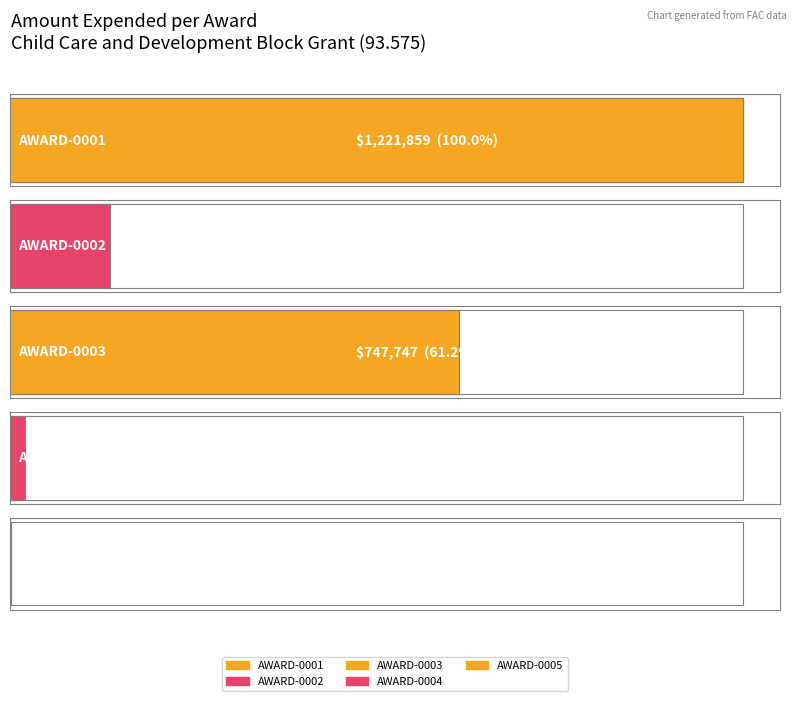

List the labels in order of value, smallest first.

AWARD-0005, AWARD-0004, AWARD-0002, AWARD-0003, AWARD-0001